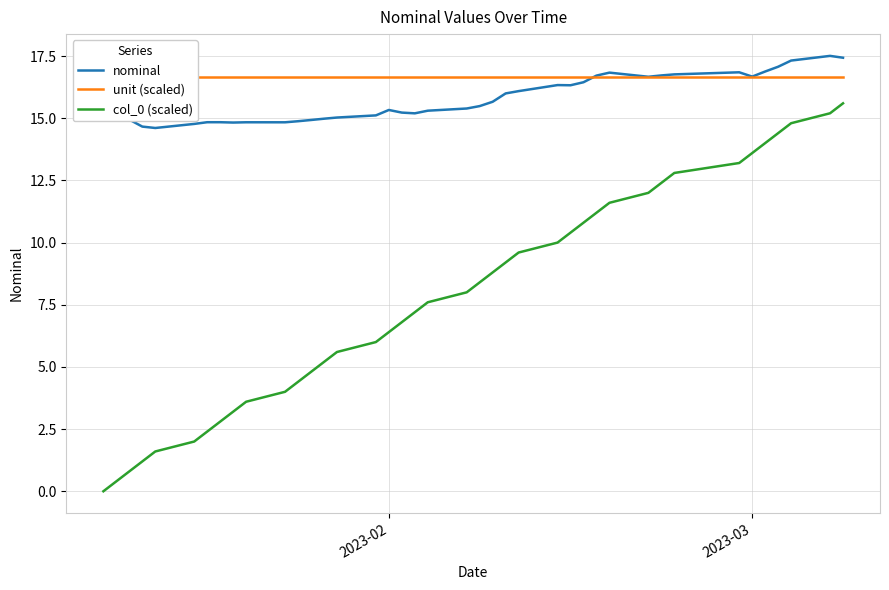

How many lines are shown in the chart?

3